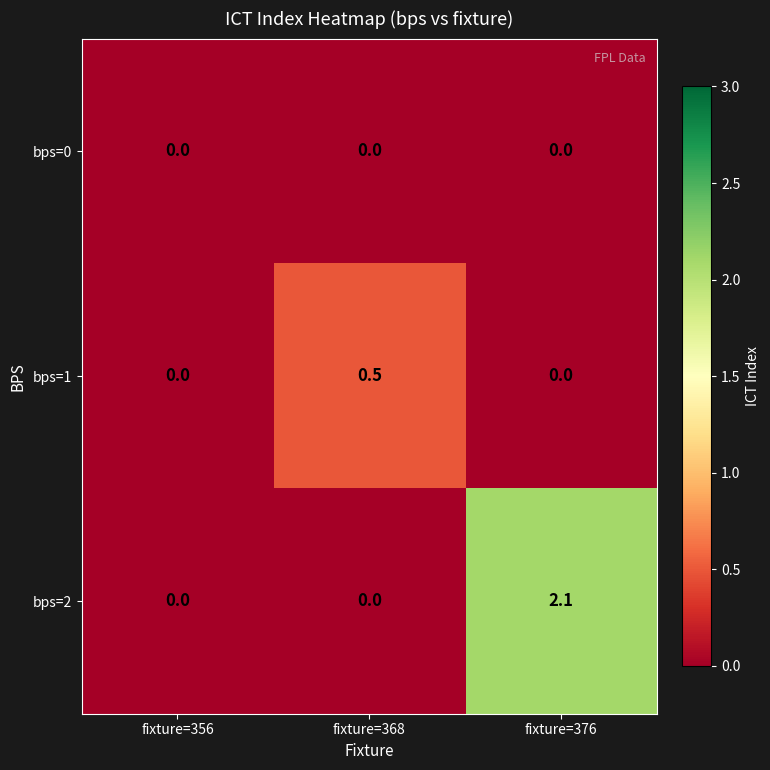

What is the difference between the maximum and minimum values in the bps=2 series?

2.1